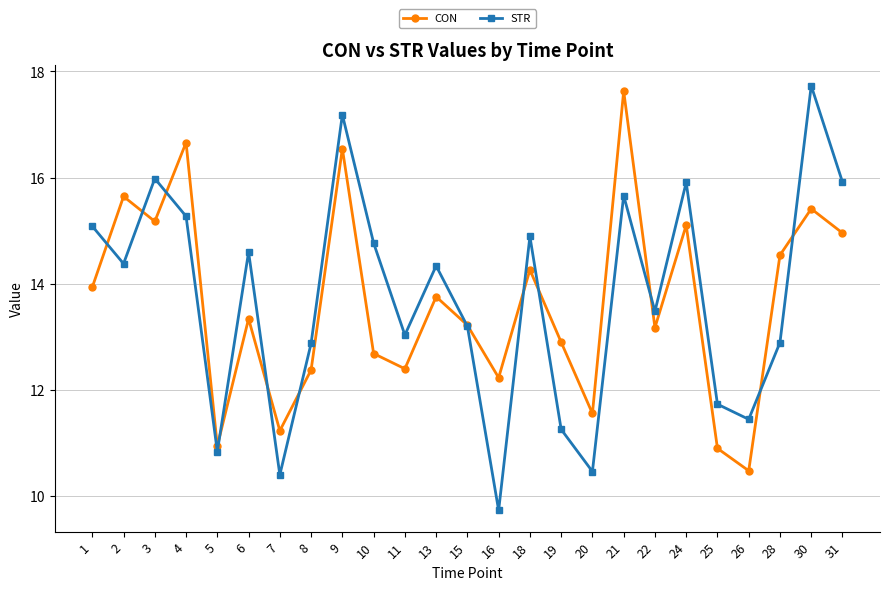

List the series in order of their peak value, lowest first.

CON, STR